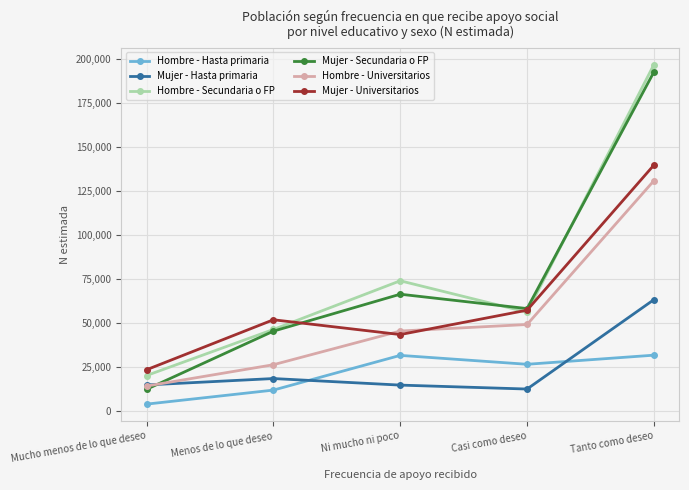

Which series has the largest total across all categories?

Hombre - Secundaria o FP